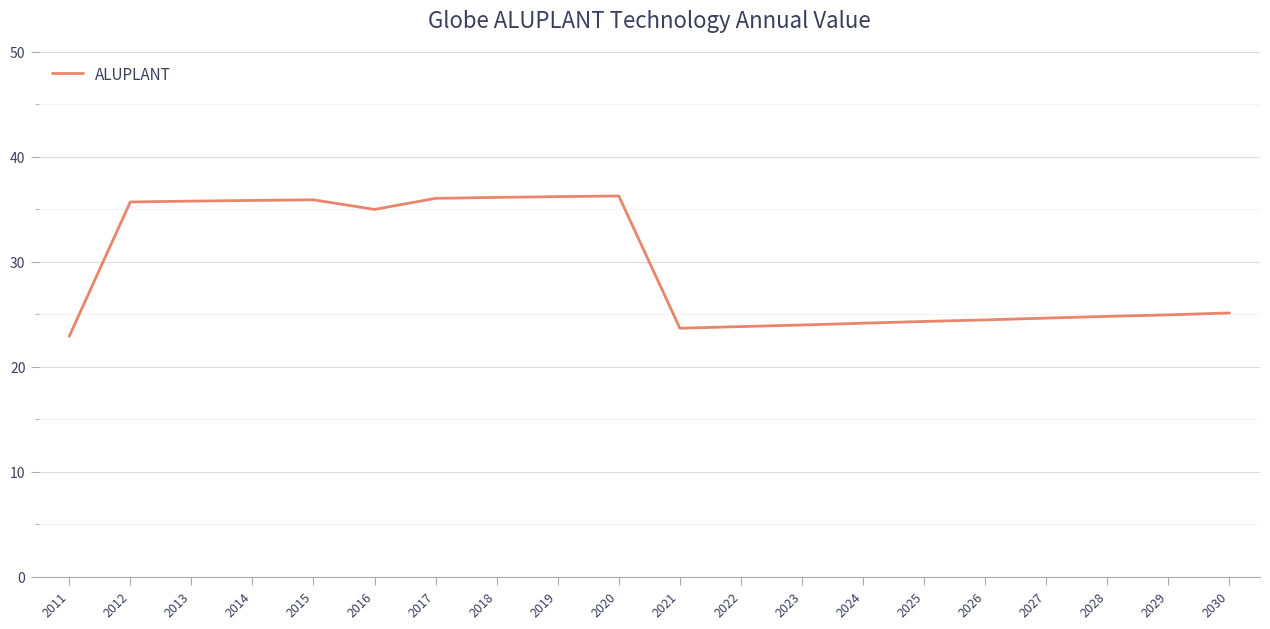

What is the sum of all values?

589.9